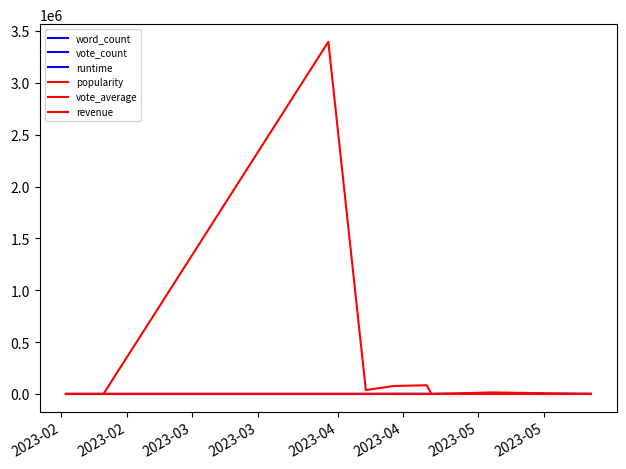

True or false: runtime and popularity cross at least once.

False